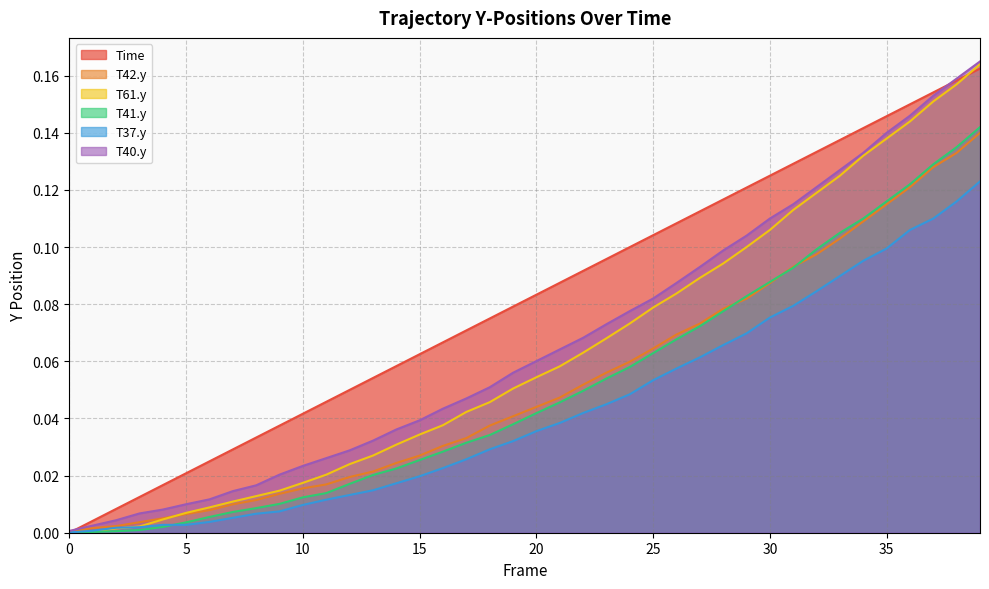

Is the value of T37.y at 20 greater than the value of T42.y at 11?

Yes